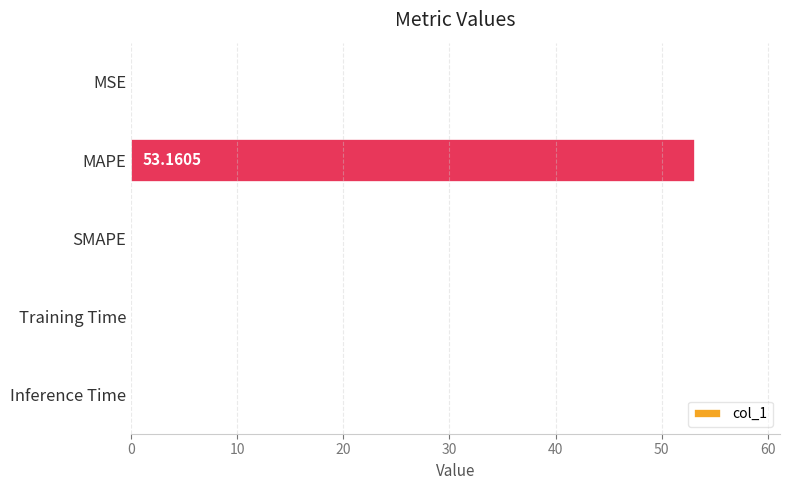

Where is the data nearest to the value 26?

MSE